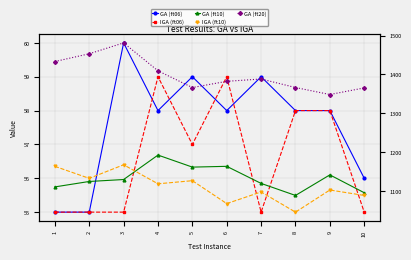

How many interior local valleys does the IGA (ft06) series have?

2